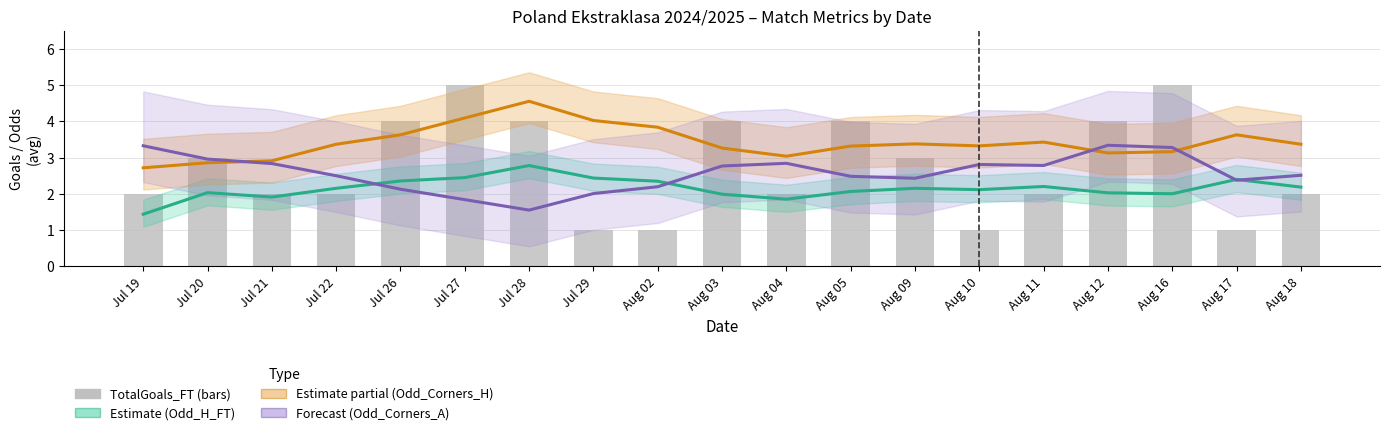

Is it true that Forecast (Odd_Corners_A) equals 1.3 at Jul 19?

False